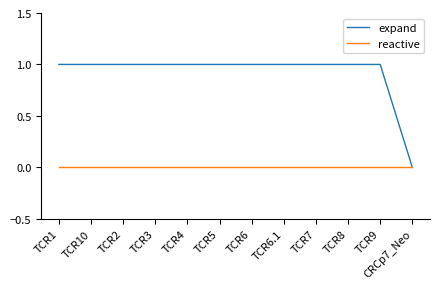

What is the difference between the maximum and minimum values in the expand series?

1